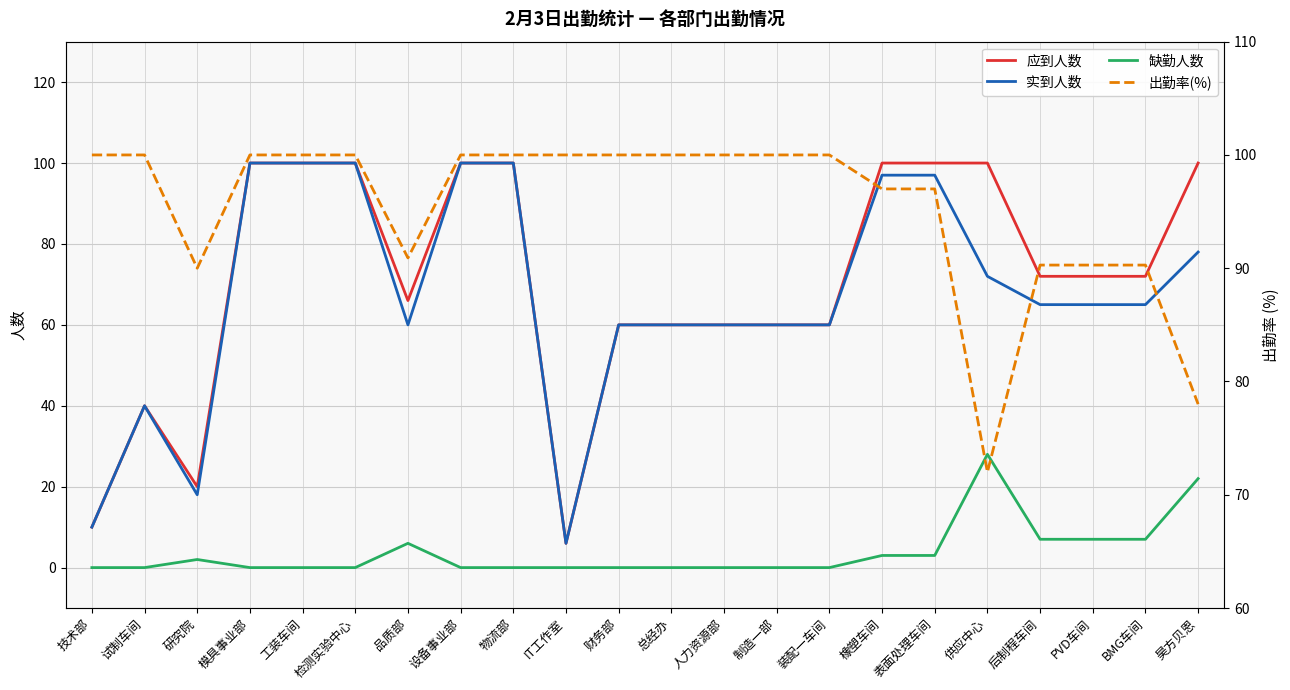

List the labels in order of 缺勤人数 value, smallest first.

技术部, 试制车间, 模具事业部, 工装车间, 检测实验中心, 设备事业部, 物流部, IT工作室, 财务部, 总经办, 人力资源部, 制造一部, 装配一车间, 研究院, 橡塑车间, 表面处理车间, 品质部, 后制程车间, PVD车间, BMG车间, 昊方贝恩, 供应中心